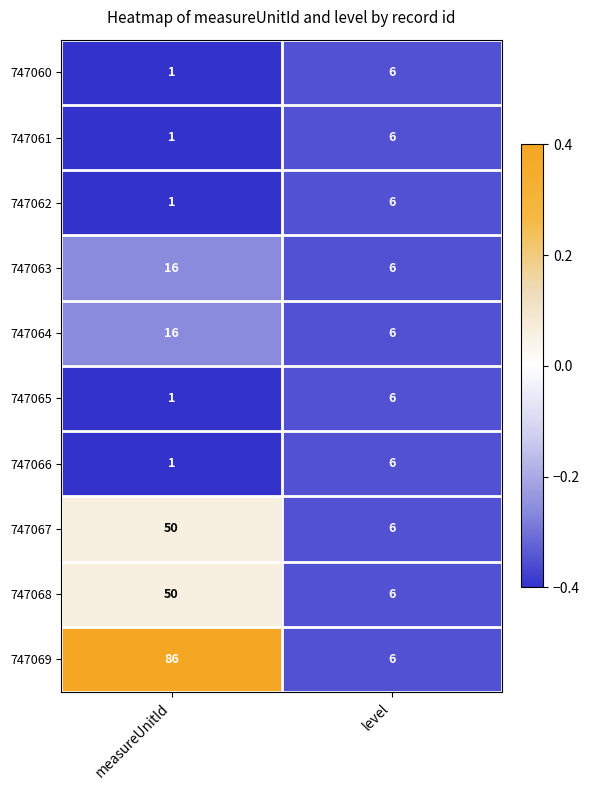

What is the sum of all 747066 values?

7